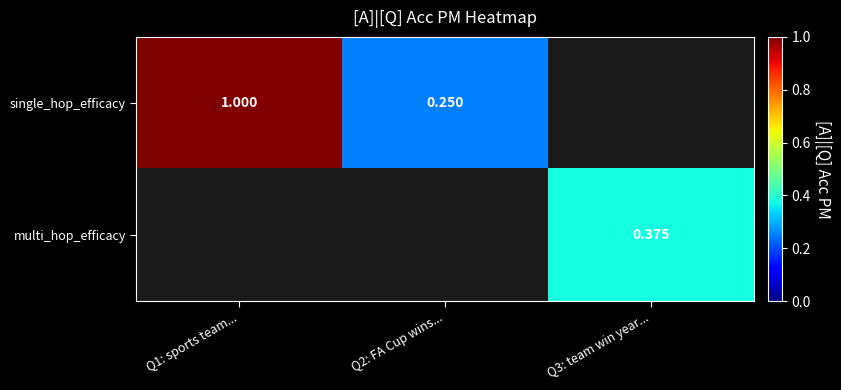

The value of single_hop_efficacy at Q1: sports team... is 0.5. True or false?

False